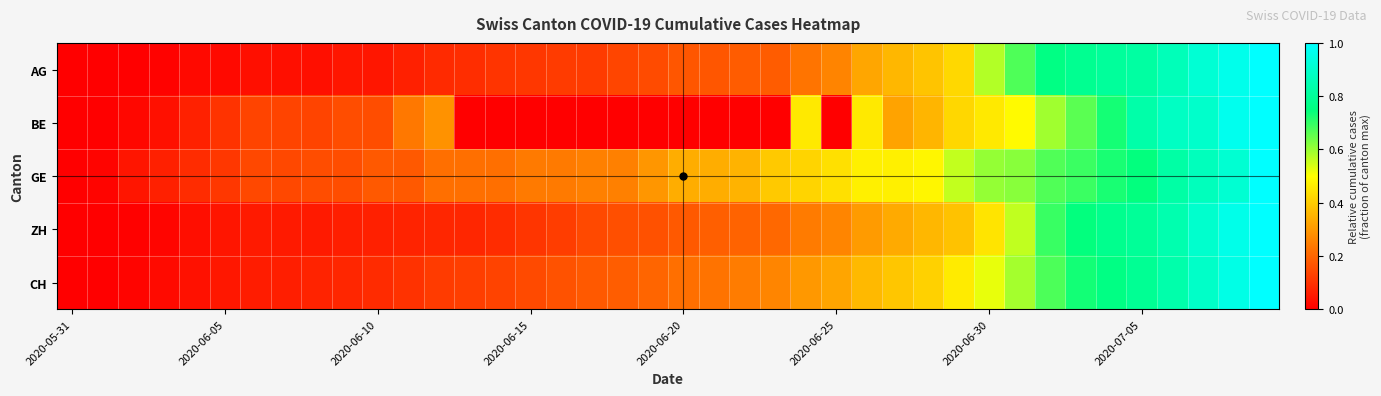

Which category has the lowest value across all series?

2020-05-31